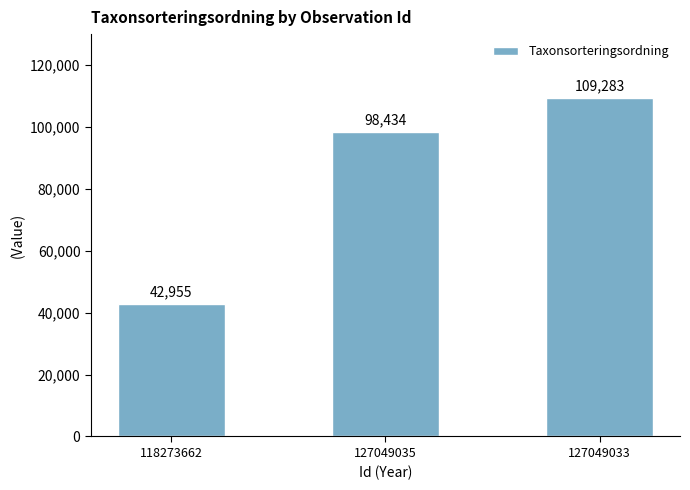

How many bars are there in total?

3